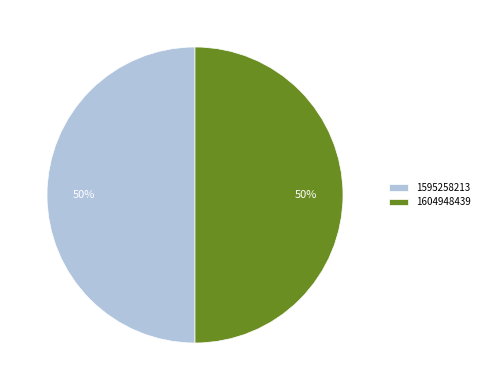

To the nearest percent, what is the difference between the largest and smallest slice percentages?

0%